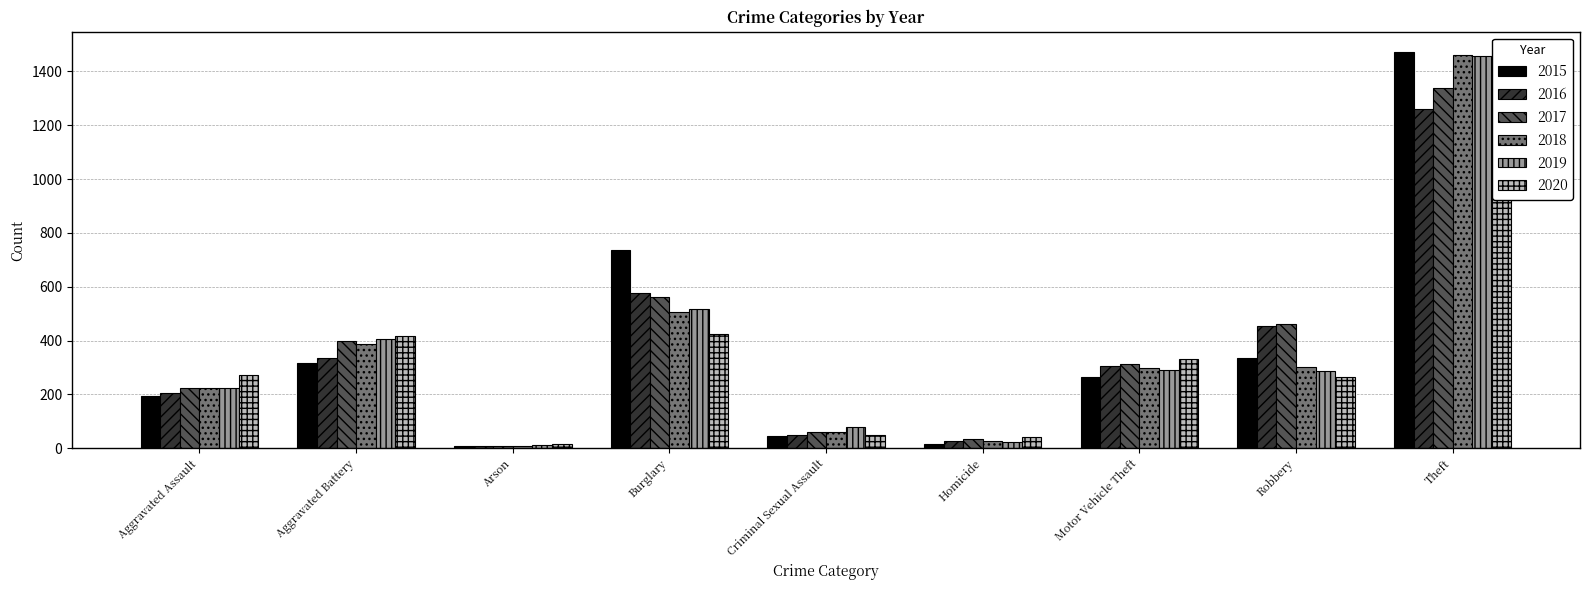

At Homicide, list the series in order from largest to smallest.

2020, 2017, 2016, 2018, 2019, 2015